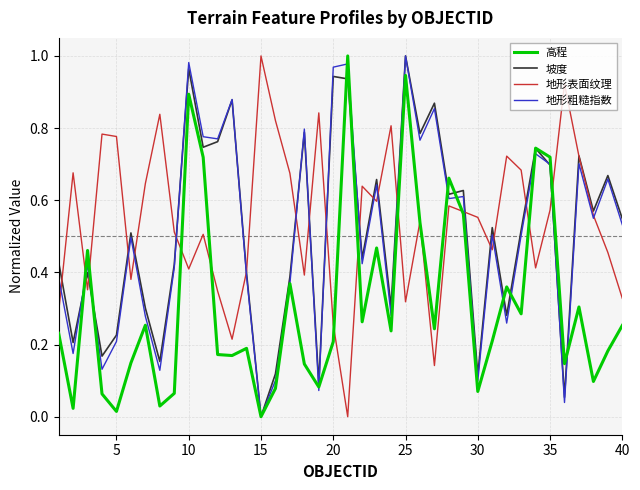

Rank the series by their maximum value, from highest to lowest.

高程, 坡度, 地形表面纹理, 地形粗糙指数